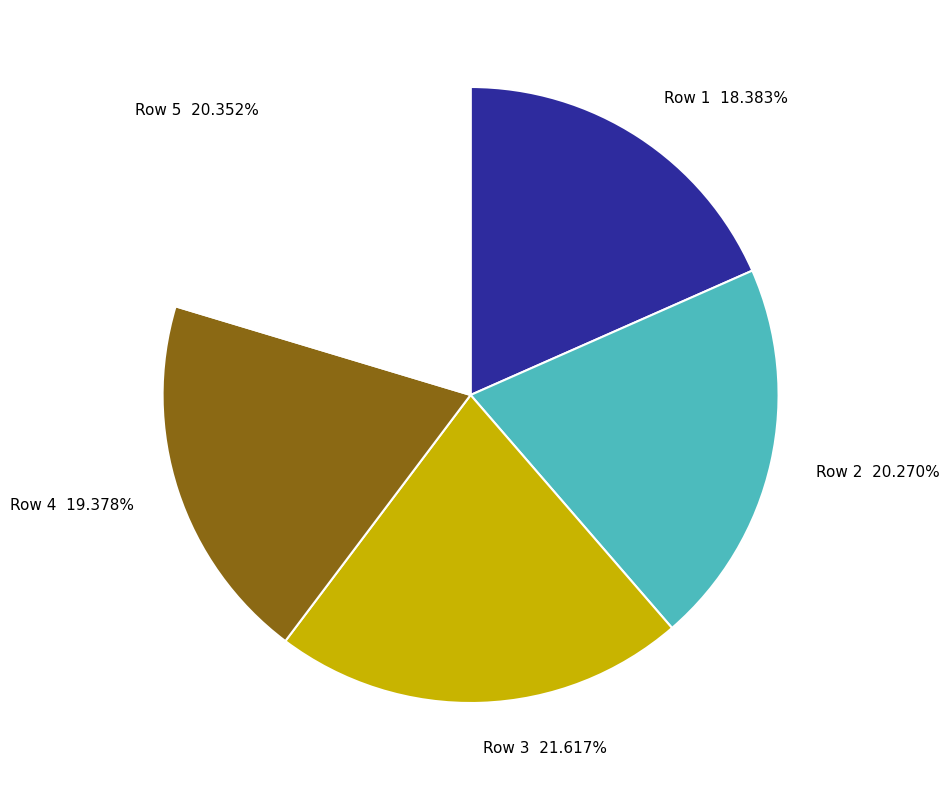

To the nearest percent, what is the difference between the Row 3 and Row 2 slice percentages?

1%